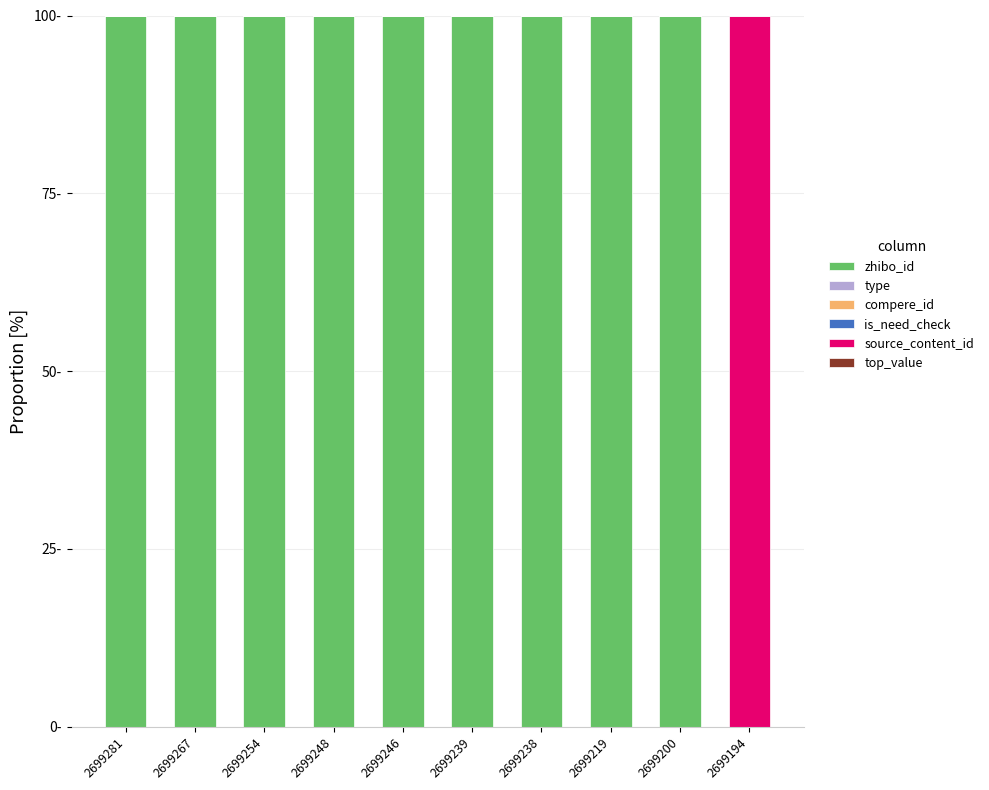

Are the bars grouped side by side (vs. stacked)?

No